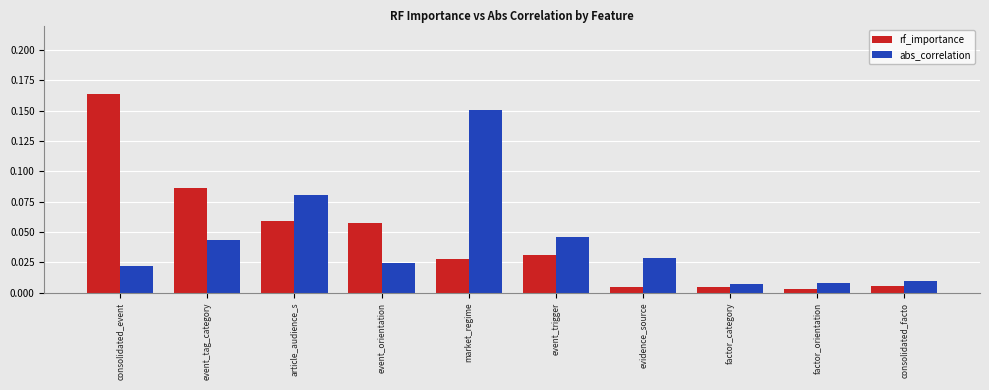

Rank the series at event_orientation from highest to lowest value.

rf_importance, abs_correlation